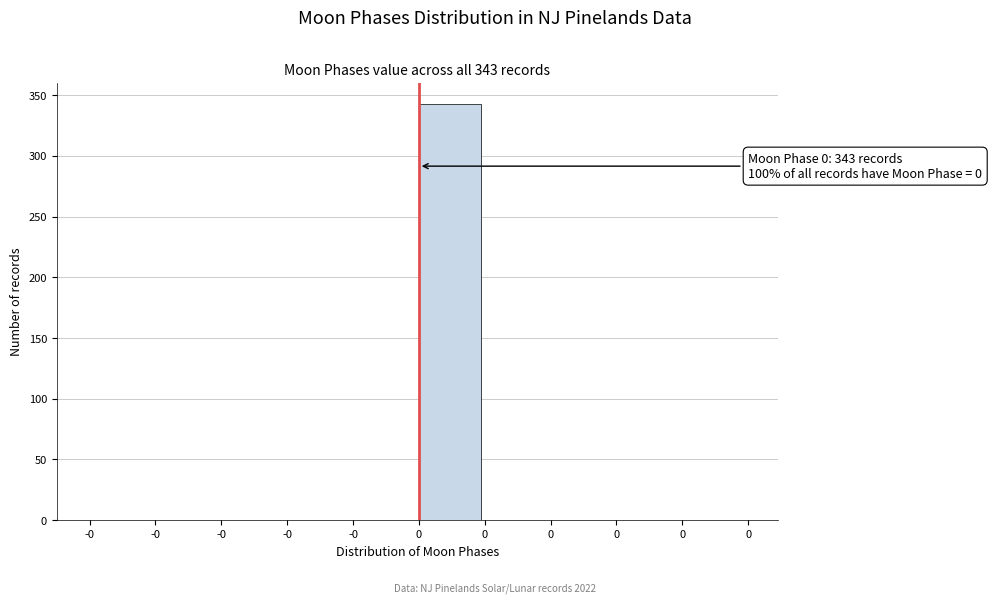

How many series are shown in this chart?

1